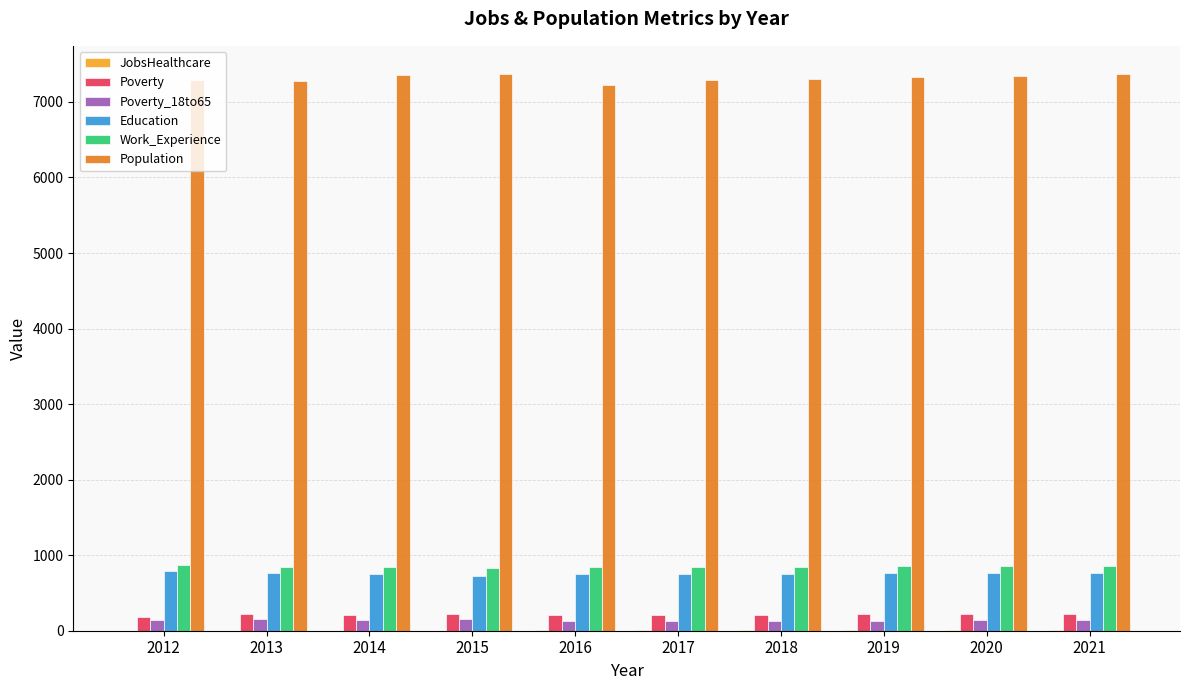

How many distinct data groups are displayed?

6